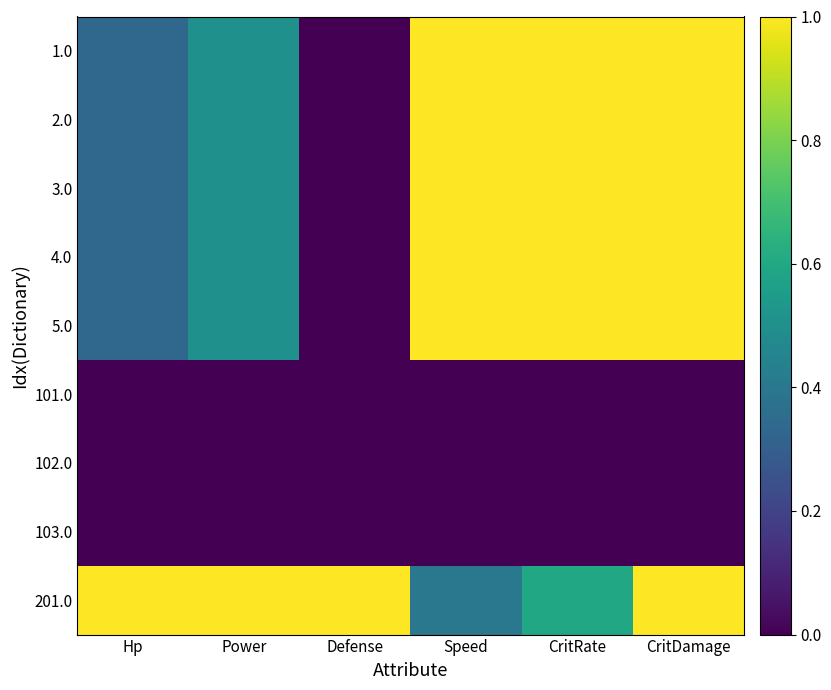

Between CritRate and Defense, which is larger?

CritRate